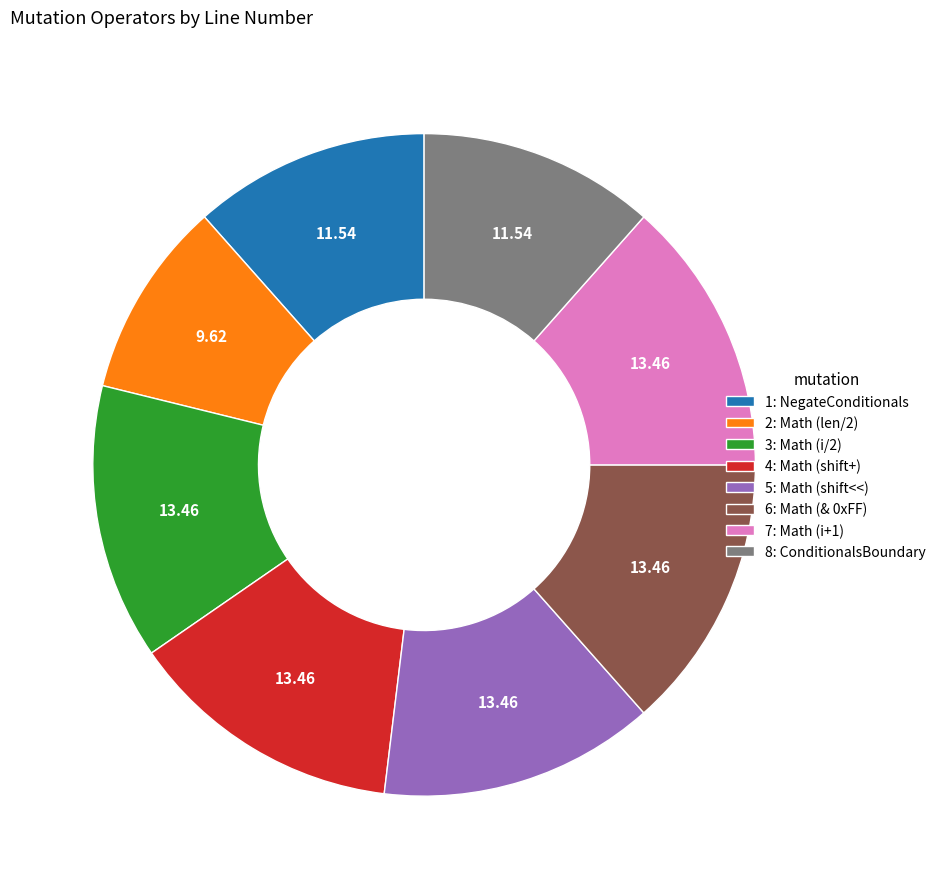

How many slices are in this pie chart?

8